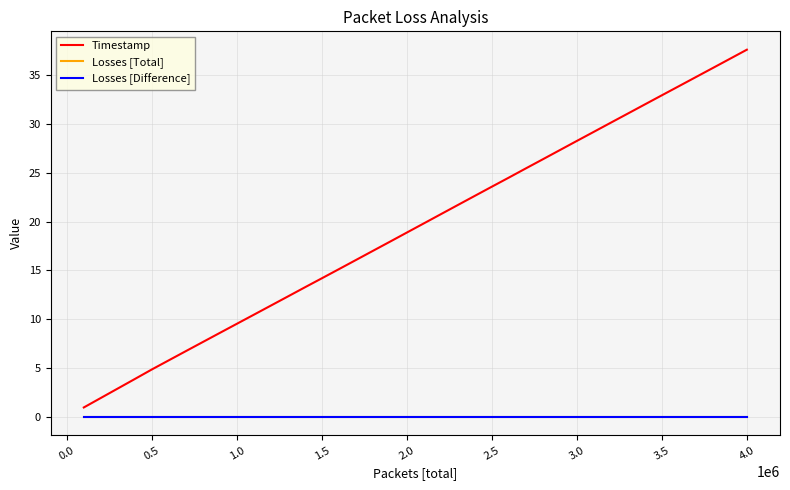

Is this an area chart (filled region under the line)?

No